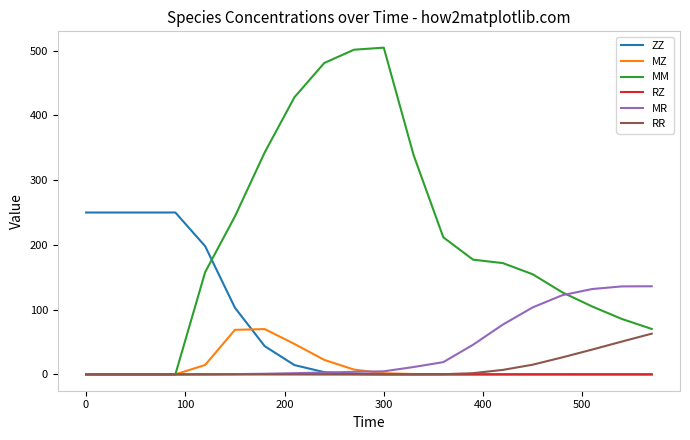

Which series has the largest total across all categories?

MM